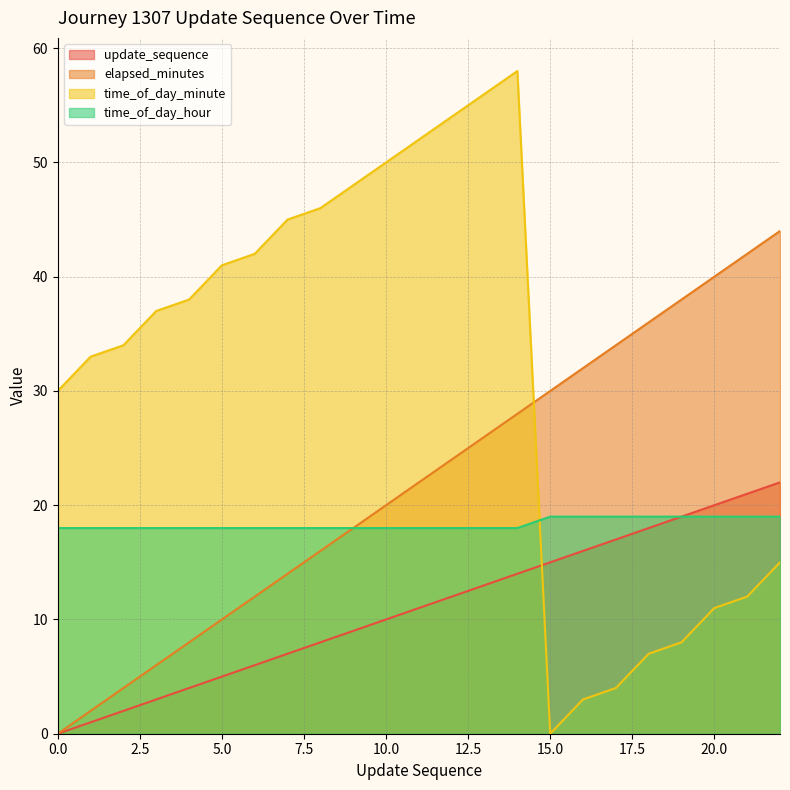

Which series has the largest total across all categories?

time_of_day_minute